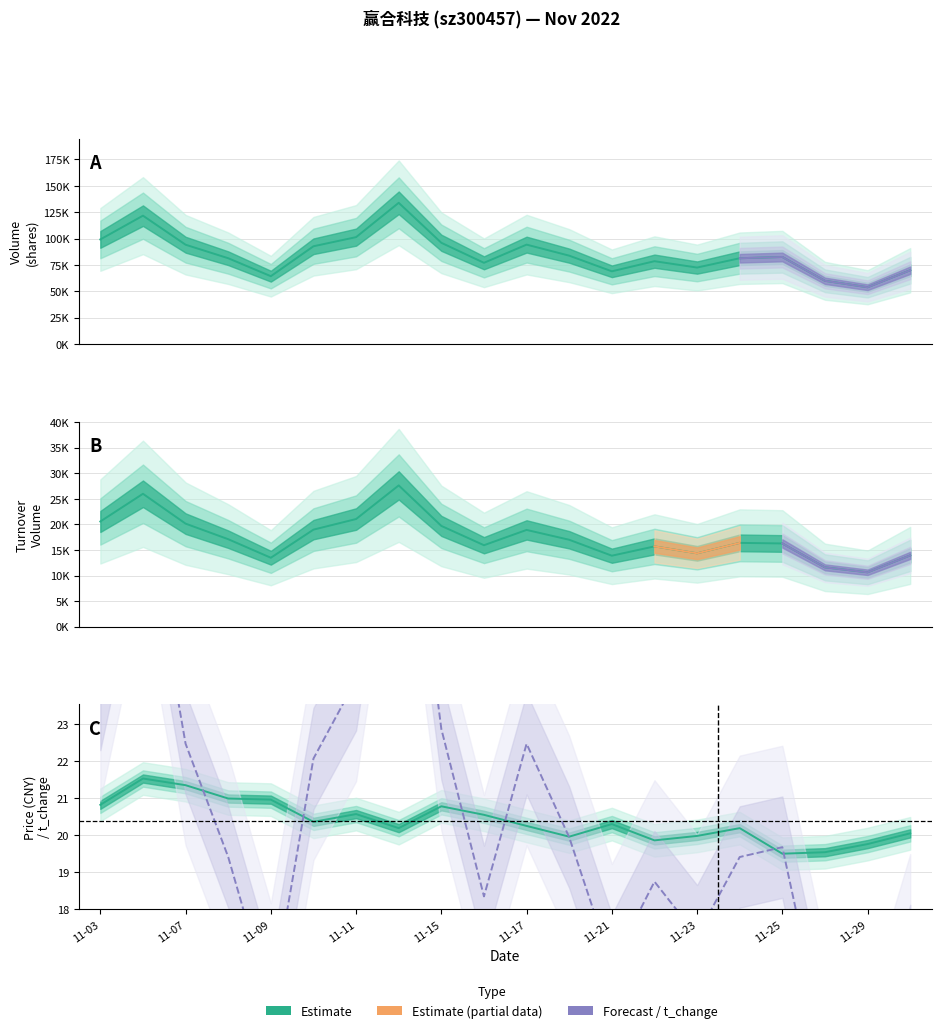

What is the difference between the price values at 11-23 and 11-29?

0.2